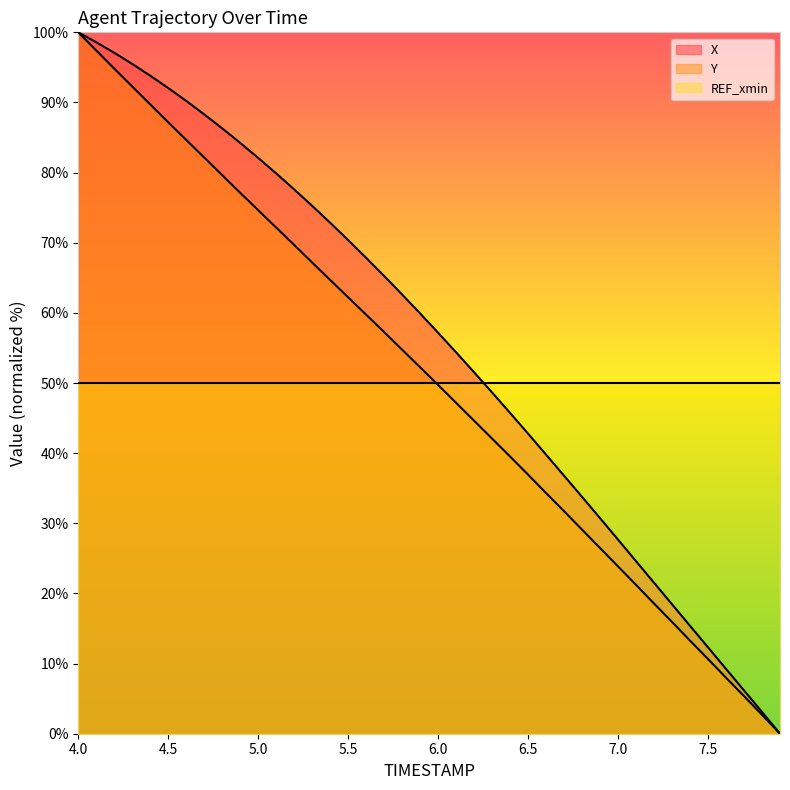

How many data points in X are above 59?

20